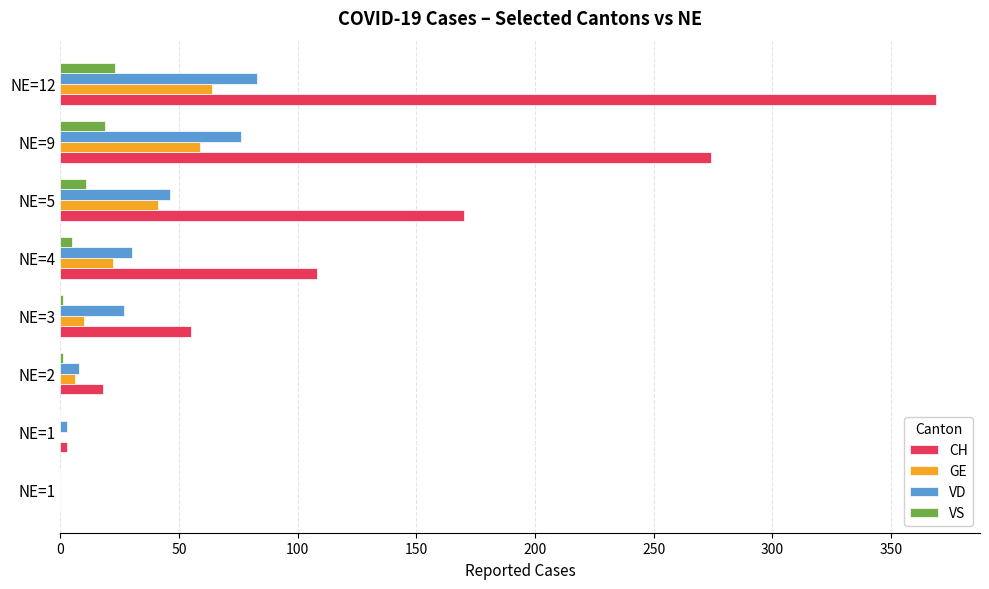

Reading right to left, what are all the values shown in this chart?

CH: 369	274	170	108	55	18	3	0
GE: 64	59	41	22	10	6	0	0
VD: 83	76	46	30	27	8	3	0
VS: 23	19	11	5	1	1	0	0